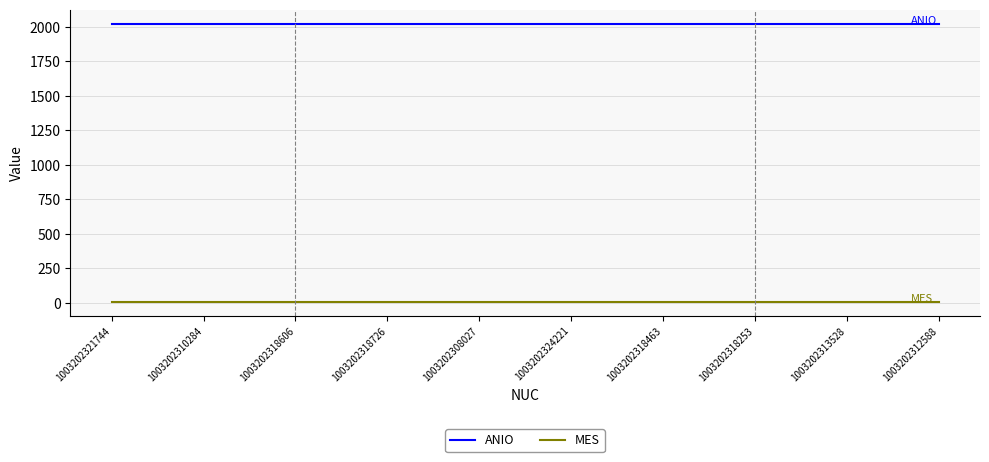

What is the average value of the ANIO series?

2023